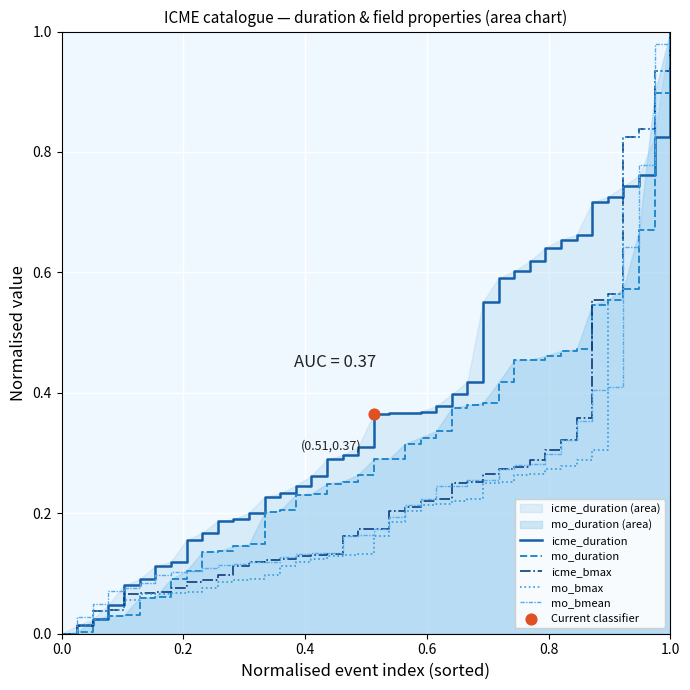

Which series contains the lowest Y value?

icme_duration